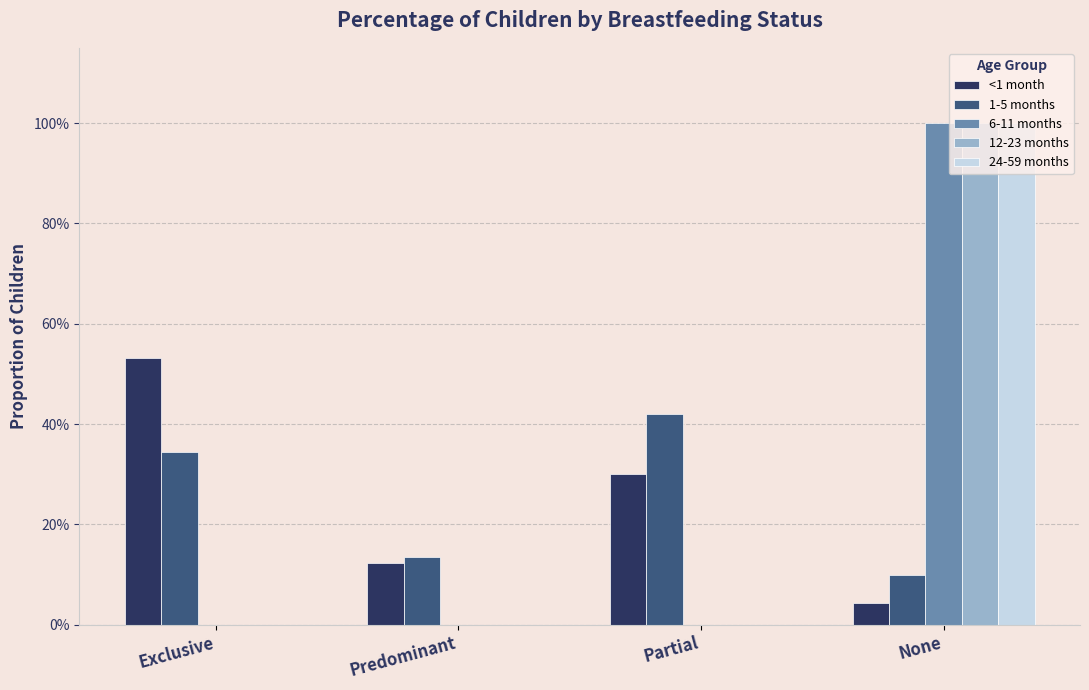

What is the average value of the 1-5 months series?

0.2